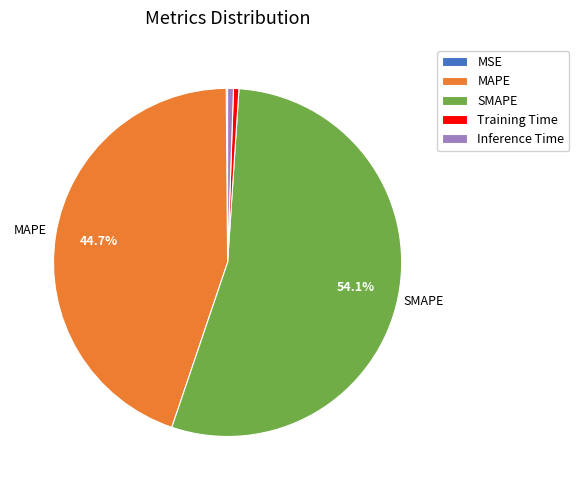

Does SMAPE account for over 50% of the chart?

Yes